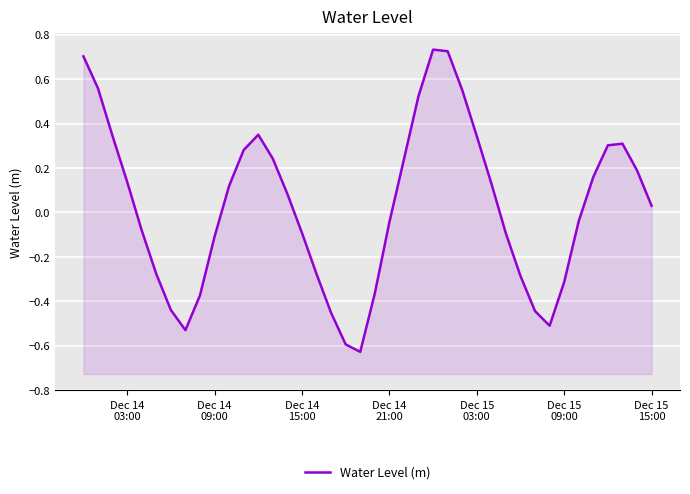

How many interior local valleys (lower than both neighbors) does the data have?

3